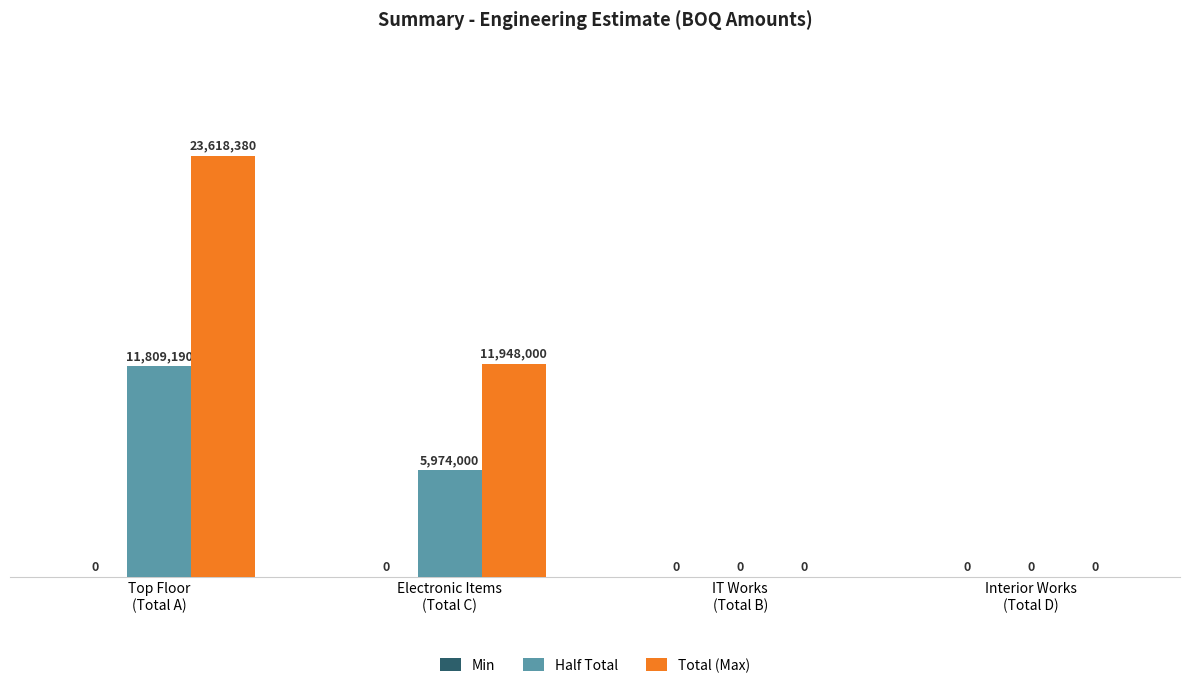

Which series has the largest total across all categories?

Total (Max)